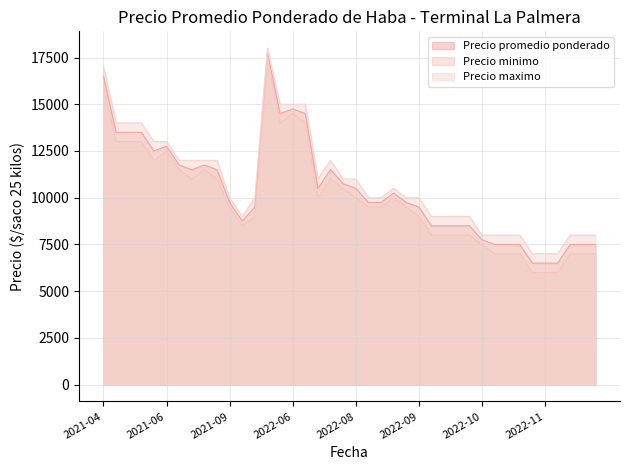

Reading right to left, what are all the values shown in this chart?

Precio promedio ponderado: 2021-09-07=11500	2022-05-13=17750	2022-08-25=10750	2022-11-16=7500	2022-10-12=7750	2021-07-07=11750	2021-10-15=9500	2022-10-14=7500	2021-09-27=9750	2022-09-21=8500	2022-08-26=10500	2022-08-30=9750	2022-09-13=9500	2022-09-05=9750	2021-06-09=13500	2021-07-09=11500	2021-06-30=12750	2022-11-18=7500	2022-10-24=7500	2022-06-02=14500	2022-07-14=14500	2021-06-29=12500	2022-06-09=14750	2022-11-09=6500	2022-09-23=8500	2021-10-04=8750	2021-04-30=16500	2022-09-12=9750	2021-06-23=13500	2022-11-08=6500	2022-10-13=7500	2022-11-11=6500	2022-08-24=11500	2021-06-25=13500	2022-09-07=10250	2022-08-08=10500	2022-11-15=7500	2022-09-20=8500	2022-10-03=8500	2021-08-17=11750
Precio minimo: 2021-09-07=11000	2022-05-13=17500	2022-08-25=10500	2022-11-16=7000	2022-10-12=7500	2021-07-07=11500	2021-10-15=9000	2022-10-14=7000	2021-09-27=9500	2022-09-21=8000	2022-08-26=10000	2022-08-30=9500	2022-09-13=9000	2022-09-05=9500	2021-06-09=13000	2021-07-09=11000	2021-06-30=12500	2022-11-18=7000	2022-10-24=7000	2022-06-02=14000	2022-07-14=14000	2021-06-29=12000	2022-06-09=14500	2022-11-09=6000	2022-09-23=8000	2021-10-04=8500	2021-04-30=16000	2022-09-12=9500	2021-06-23=13000	2022-11-08=6000	2022-10-13=7000	2022-11-11=6000	2022-08-24=11000	2021-06-25=13000	2022-09-07=10000	2022-08-08=10000	2022-11-15=7000	2022-09-20=8000	2022-10-03=8000	2021-08-17=11500
Precio maximo: 2021-09-07=12000	2022-05-13=18000	2022-08-25=11000	2022-11-16=8000	2022-10-12=8000	2021-07-07=12000	2021-10-15=10000	2022-10-14=8000	2021-09-27=10000	2022-09-21=9000	2022-08-26=11000	2022-08-30=10000	2022-09-13=10000	2022-09-05=10000	2021-06-09=14000	2021-07-09=12000	2021-06-30=13000	2022-11-18=8000	2022-10-24=8000	2022-06-02=15000	2022-07-14=15000	2021-06-29=13000	2022-06-09=15000	2022-11-09=7000	2022-09-23=9000	2021-10-04=9000	2021-04-30=17000	2022-09-12=10000	2021-06-23=14000	2022-11-08=7000	2022-10-13=8000	2022-11-11=7000	2022-08-24=12000	2021-06-25=14000	2022-09-07=10500	2022-08-08=11000	2022-11-15=8000	2022-09-20=9000	2022-10-03=9000	2021-08-17=12000